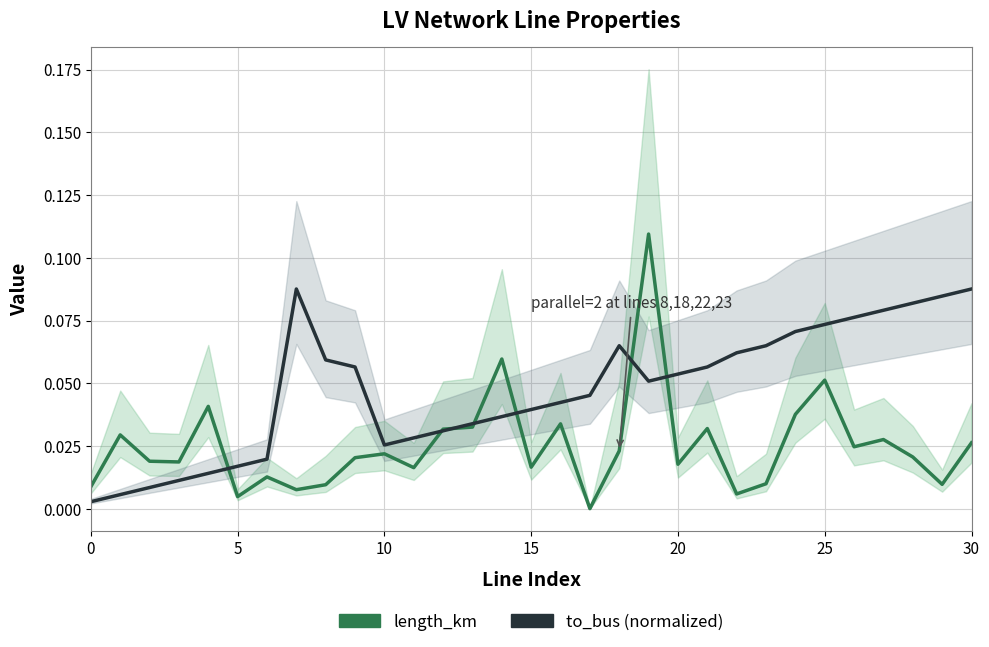

How many lines are shown in the chart?

2